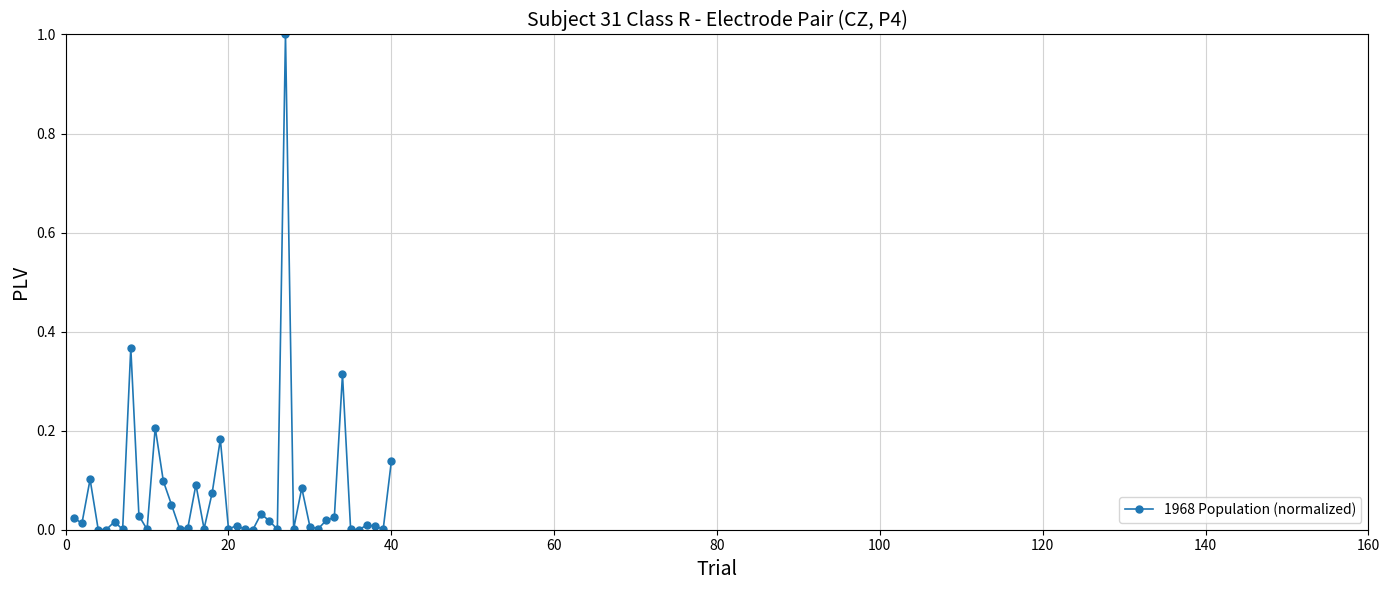

What is the sum of all values?

2.9